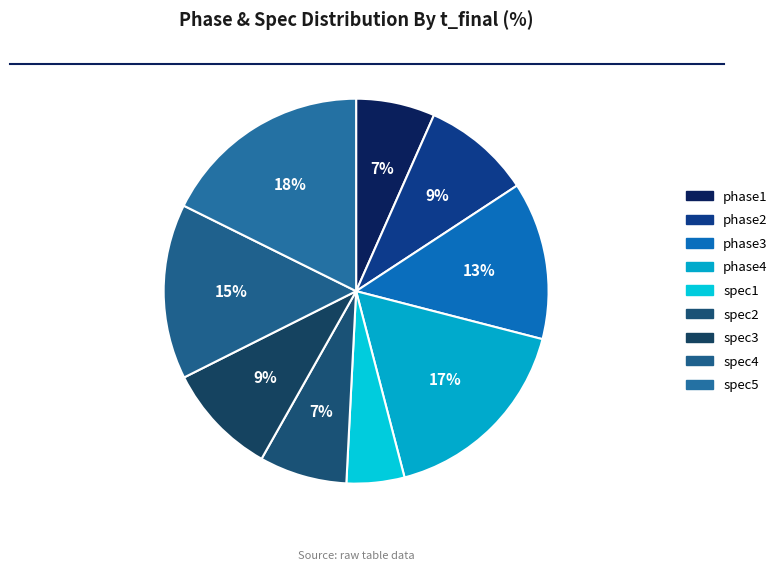

What percentage is the spec1 slice, to the nearest percent?

5%